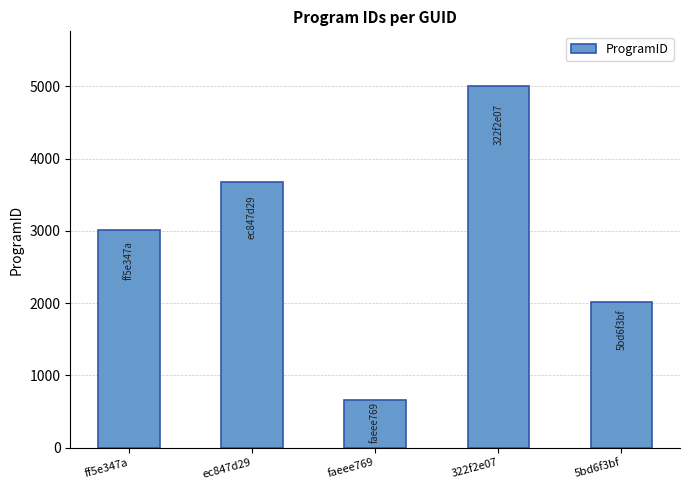

The chart shows a value of 4586 at ff5e347a. True or false?

False